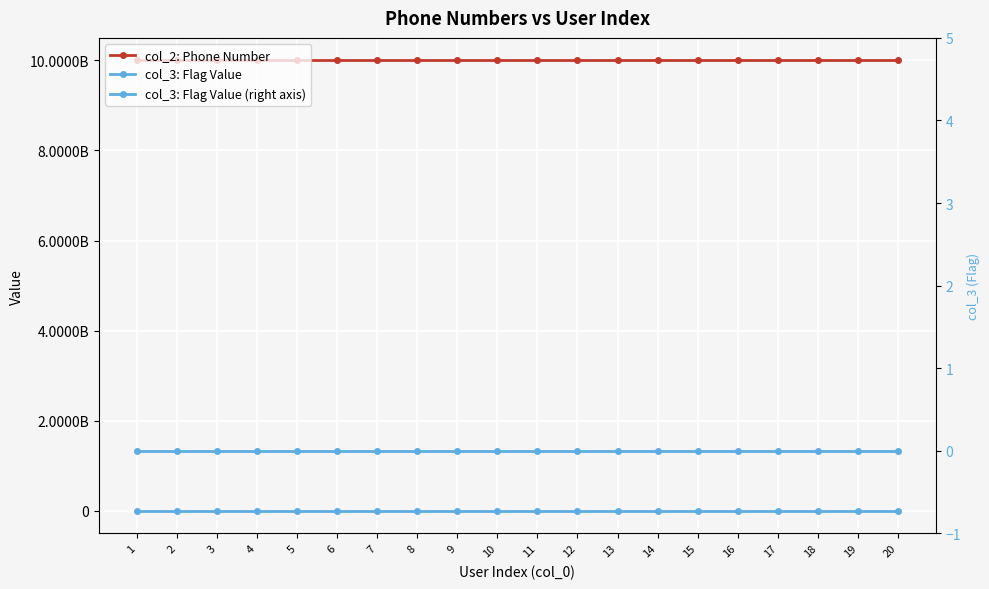

Which category has the highest value in the col_2: Phone Number series?

20